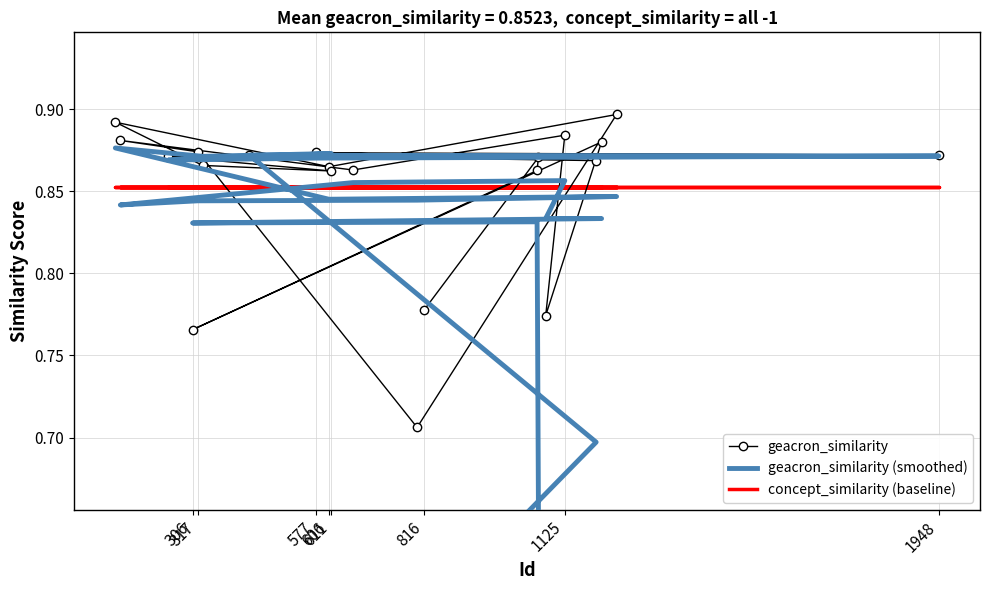

Is the value of geacron_similarity (smoothed) at 20 greater than the value of geacron_similarity at 10?

No